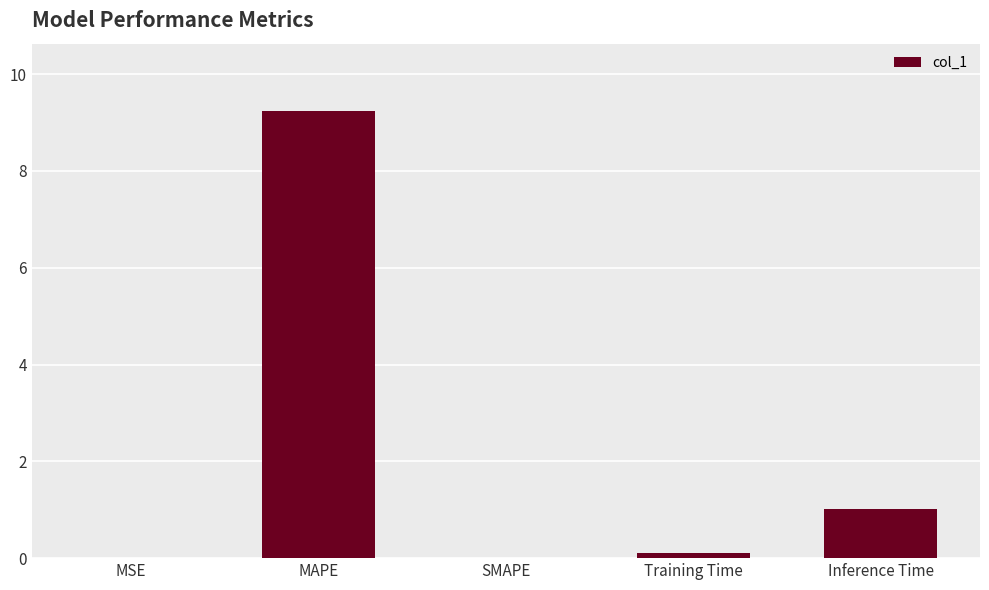

Between MAPE and Inference Time, which is larger?

MAPE